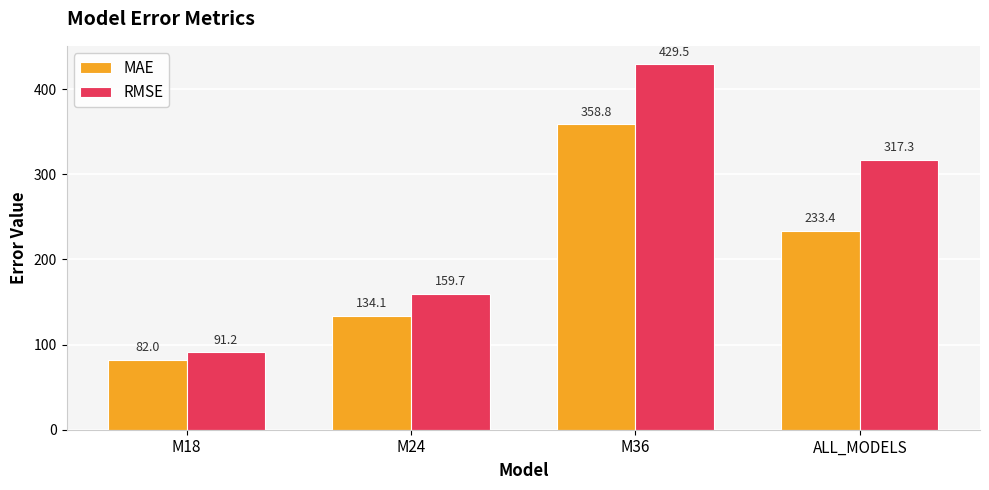

Which series has the largest range (max minus min)?

RMSE